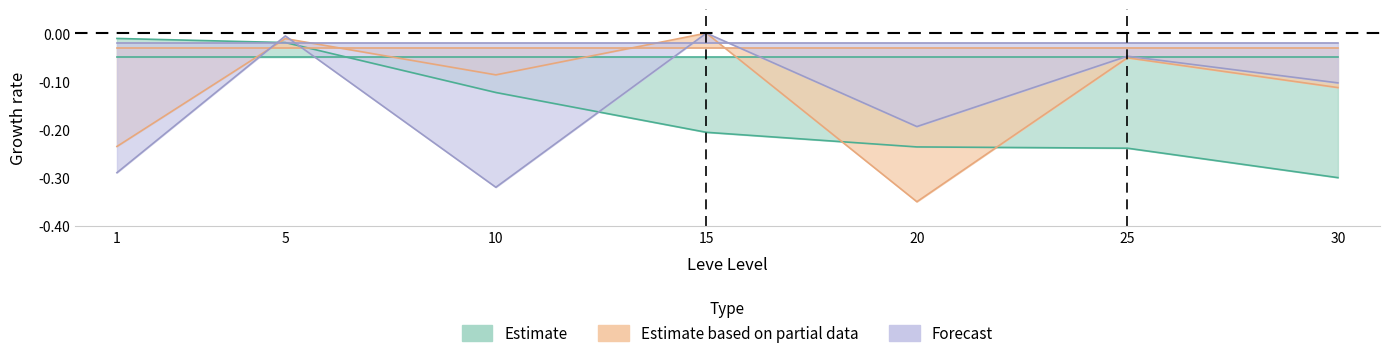

Which has a higher value, 20 or 10?

10